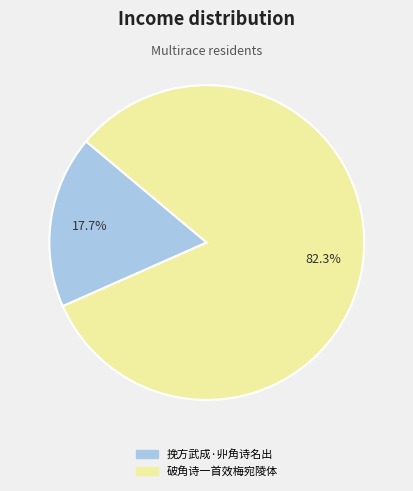

To the nearest percent, what is the combined percentage of 挽方武成·丱角诗名出 and 破角诗一首效梅宛陵体?

100%